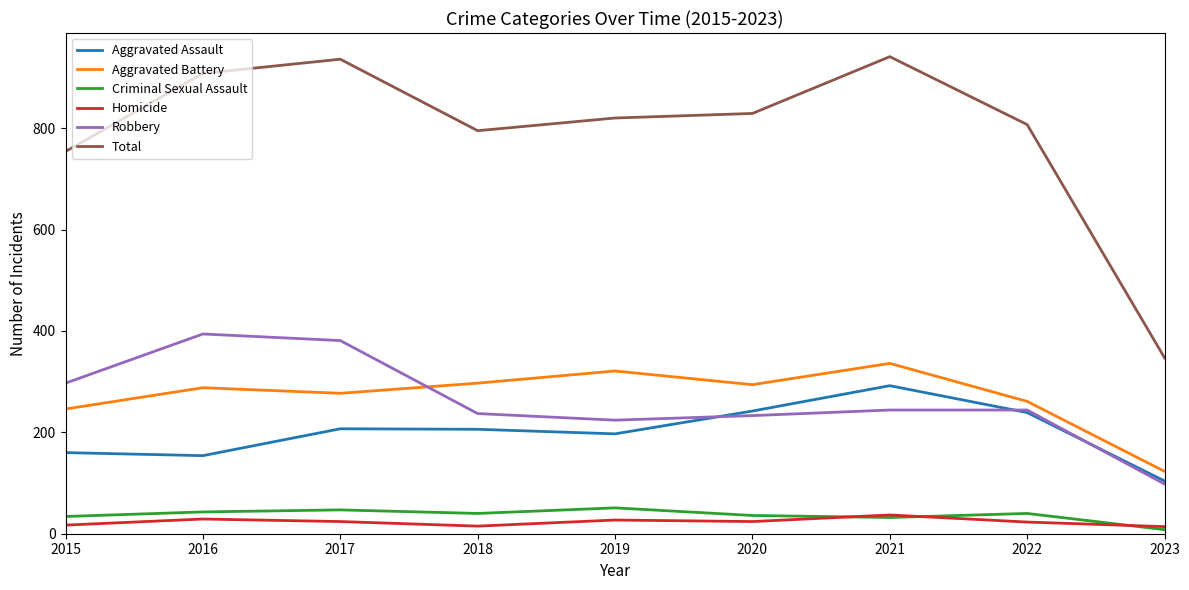

How many lines are shown in the chart?

6